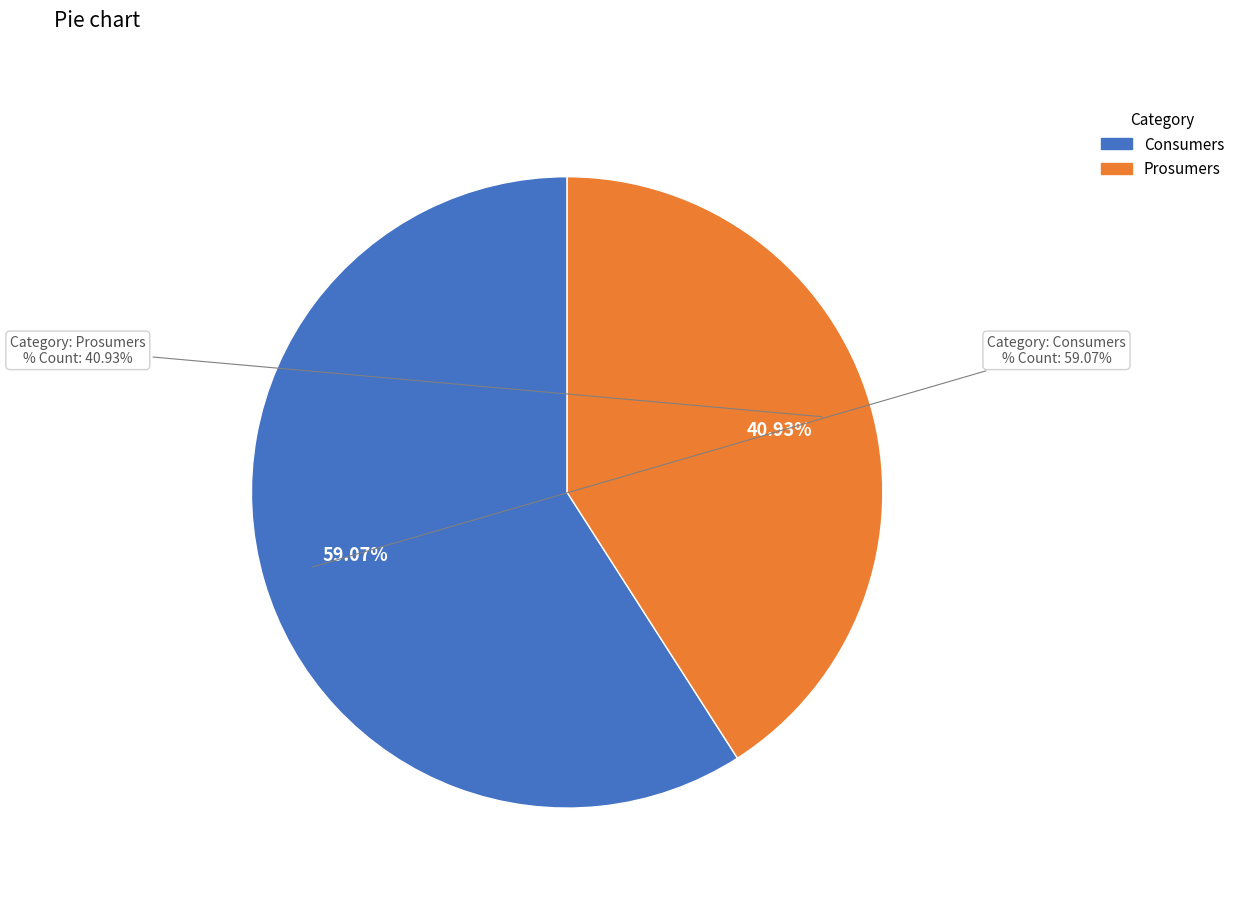

Which category has the biggest portion of the pie?

Consumers